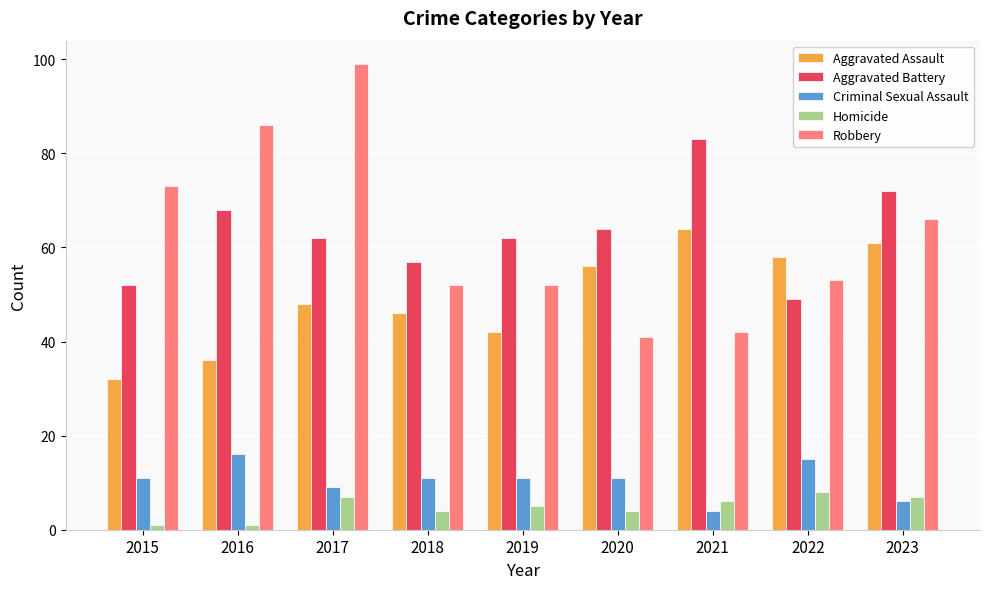

At which label is Robbery closest to 70?

2015